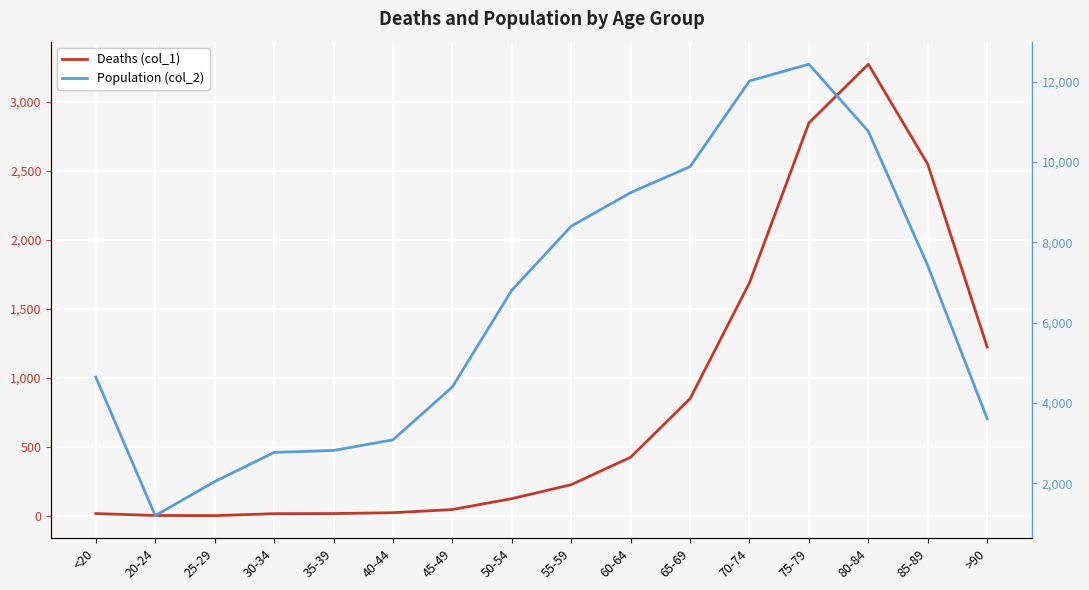

Is it true that Population (col_2) equals 2096 at <20?

False